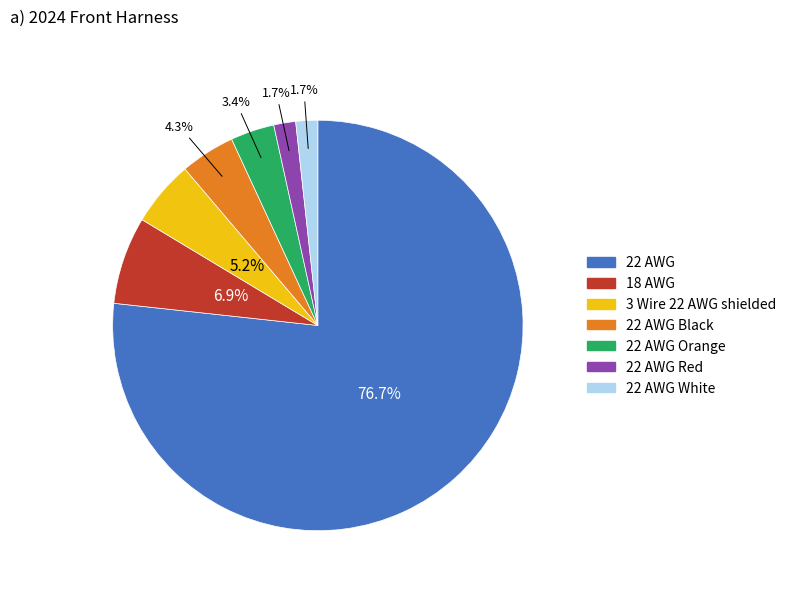

Does any single category account for the majority?

Yes